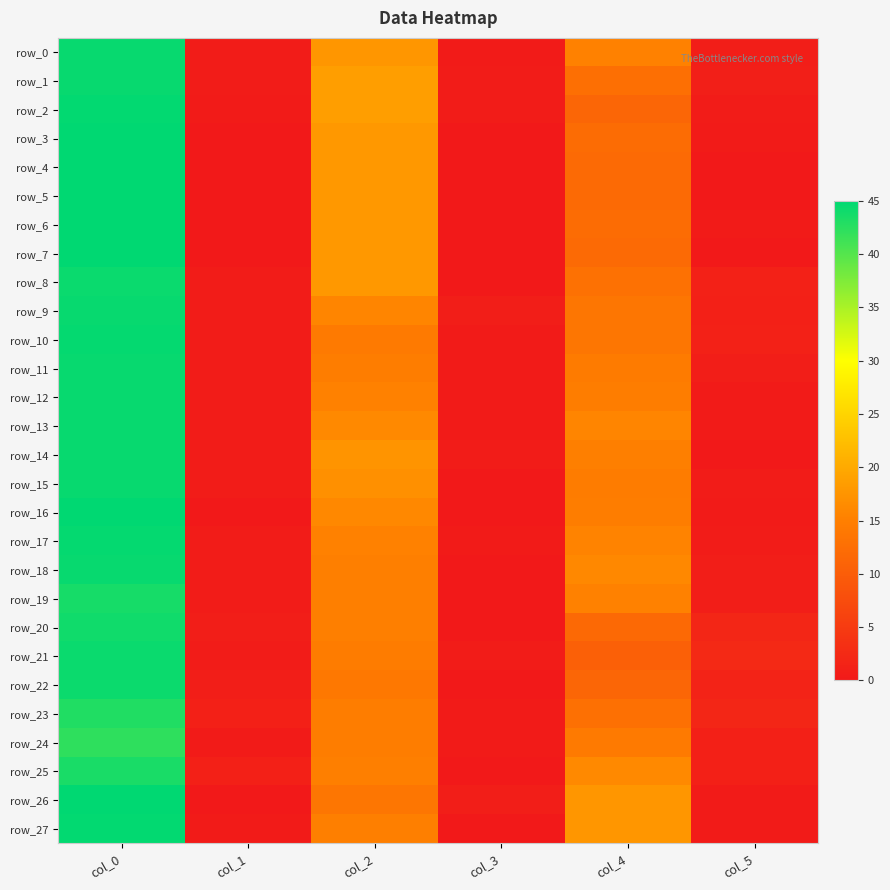

Between col_0 and col_5, which is larger?

col_0